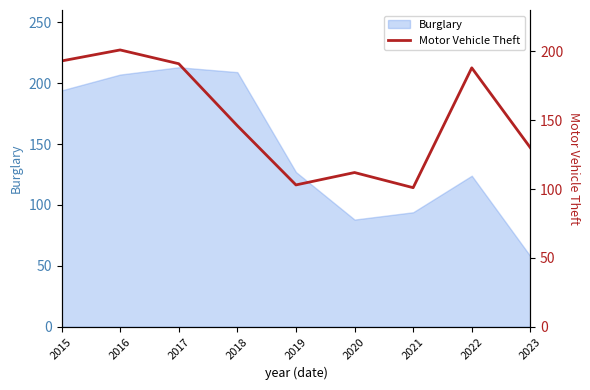

What is the minimum value shown in the chart?

101